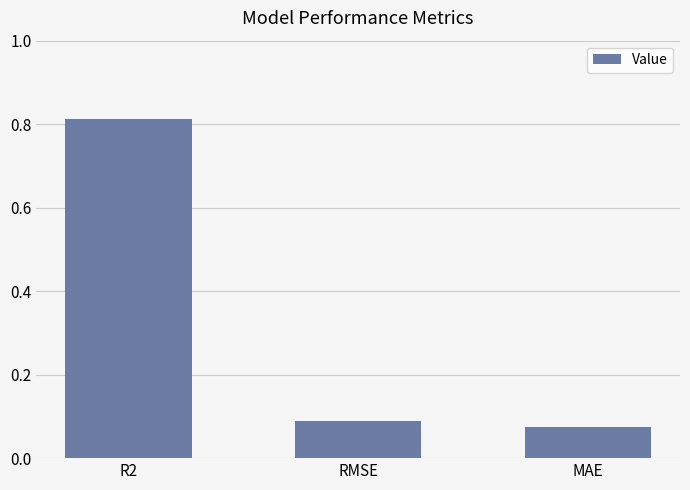

What is the sum of all values?

1.0